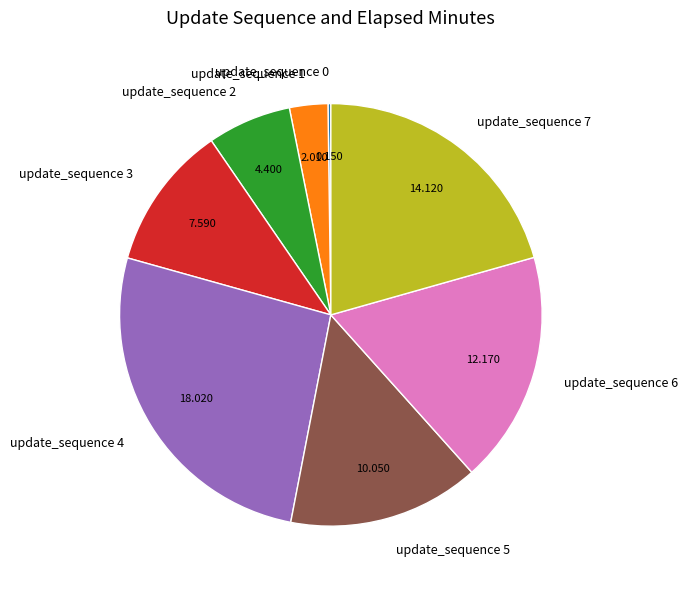

Do update_sequence 5 and update_sequence 2 together represent more than half of the pie?

No